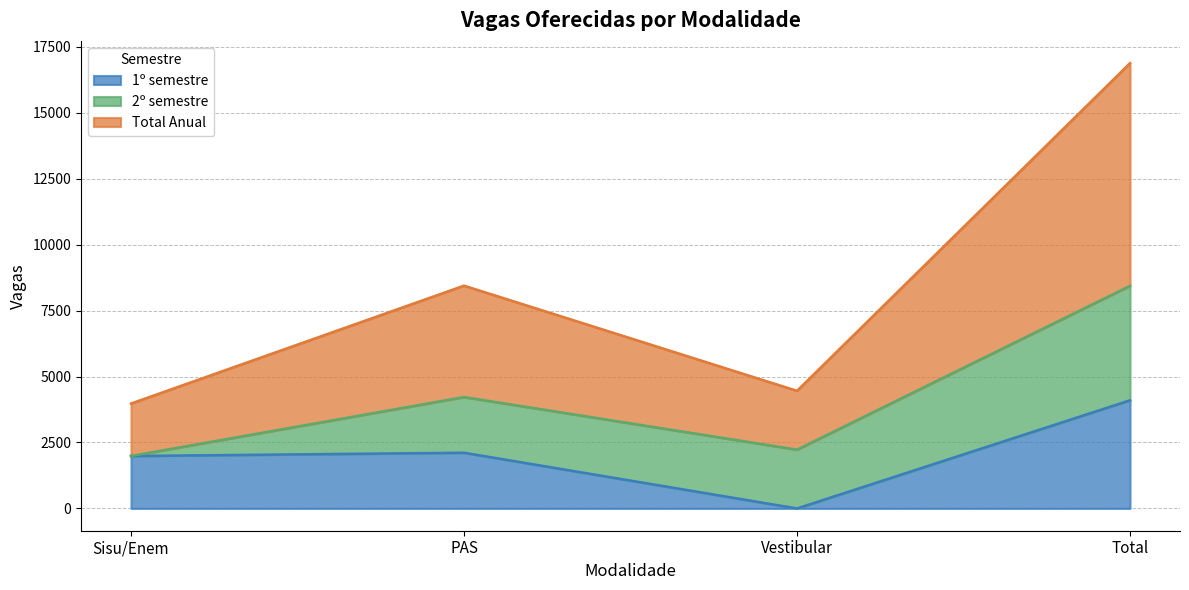

Does the chart display data point markers on the line(s)?

No